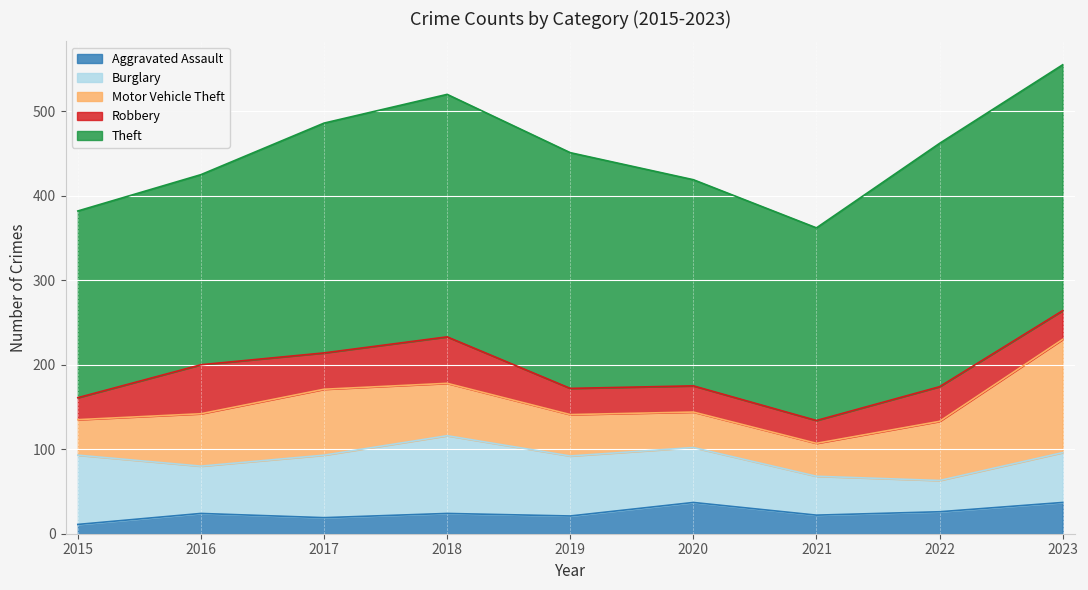

Rank the categories by Motor Vehicle Theft value from highest to lowest.

2023, 2017, 2022, 2016, 2018, 2019, 2015, 2020, 2021